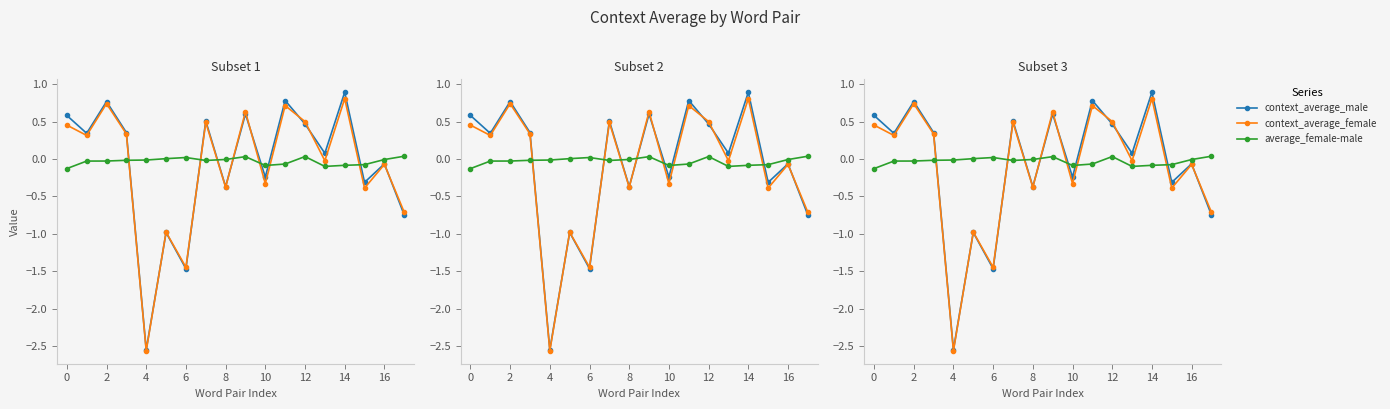

How many data points in context_average_male are less than 0?

8